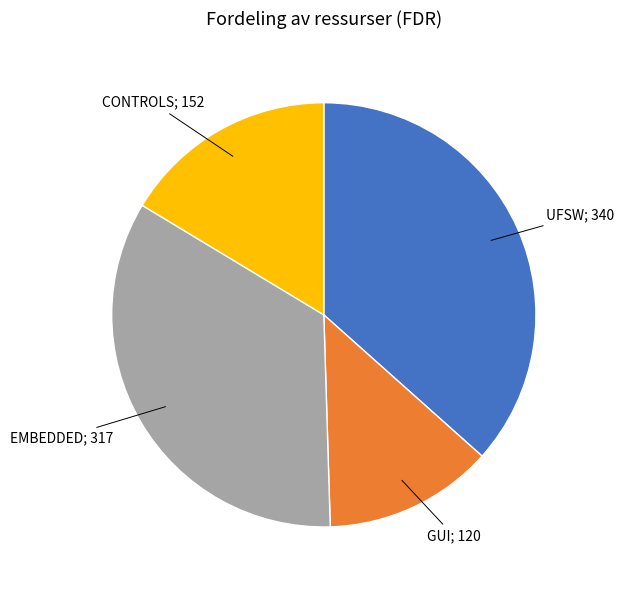

Is there any slice that represents more than half of the pie?

No